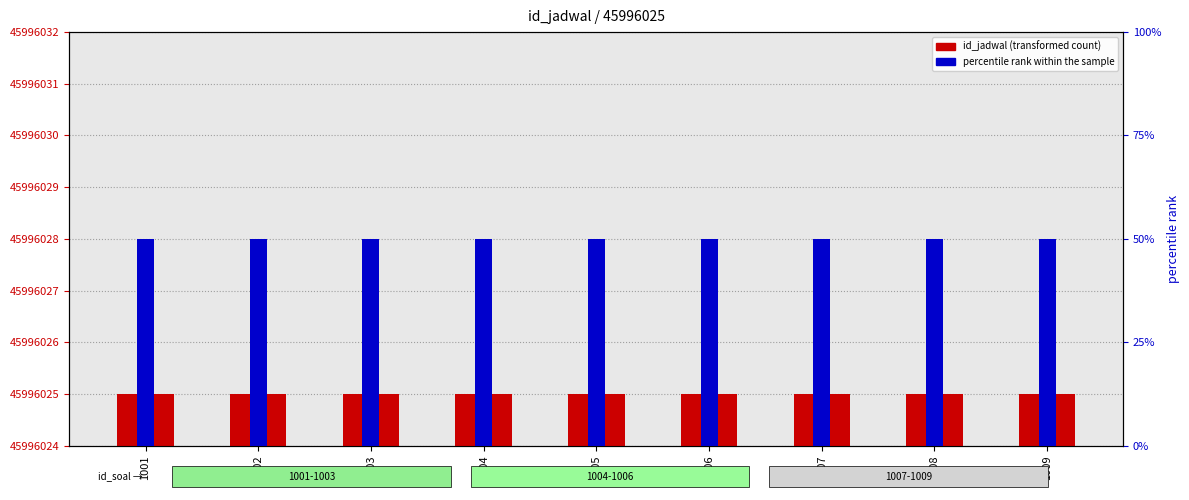

At which category does the chart reach its minimum across all series?

1001